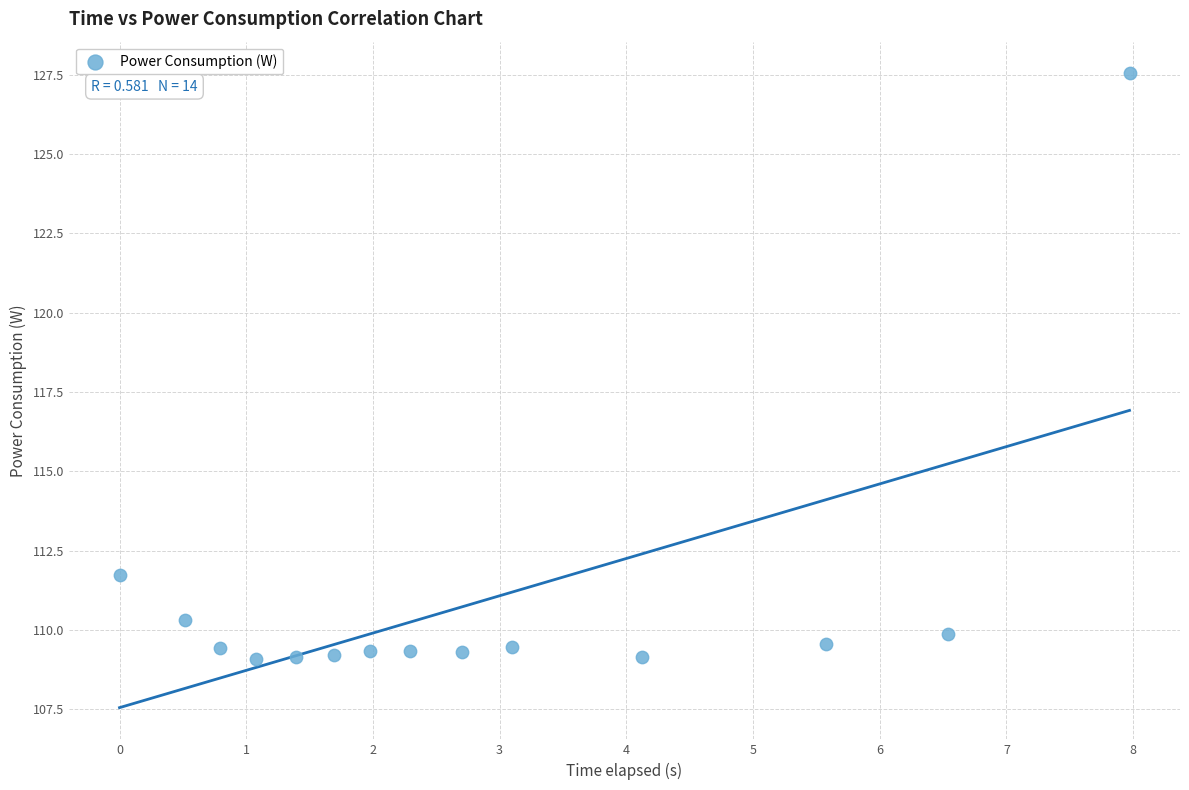

What Y value in the scatter plot is closest to 118?

111.7